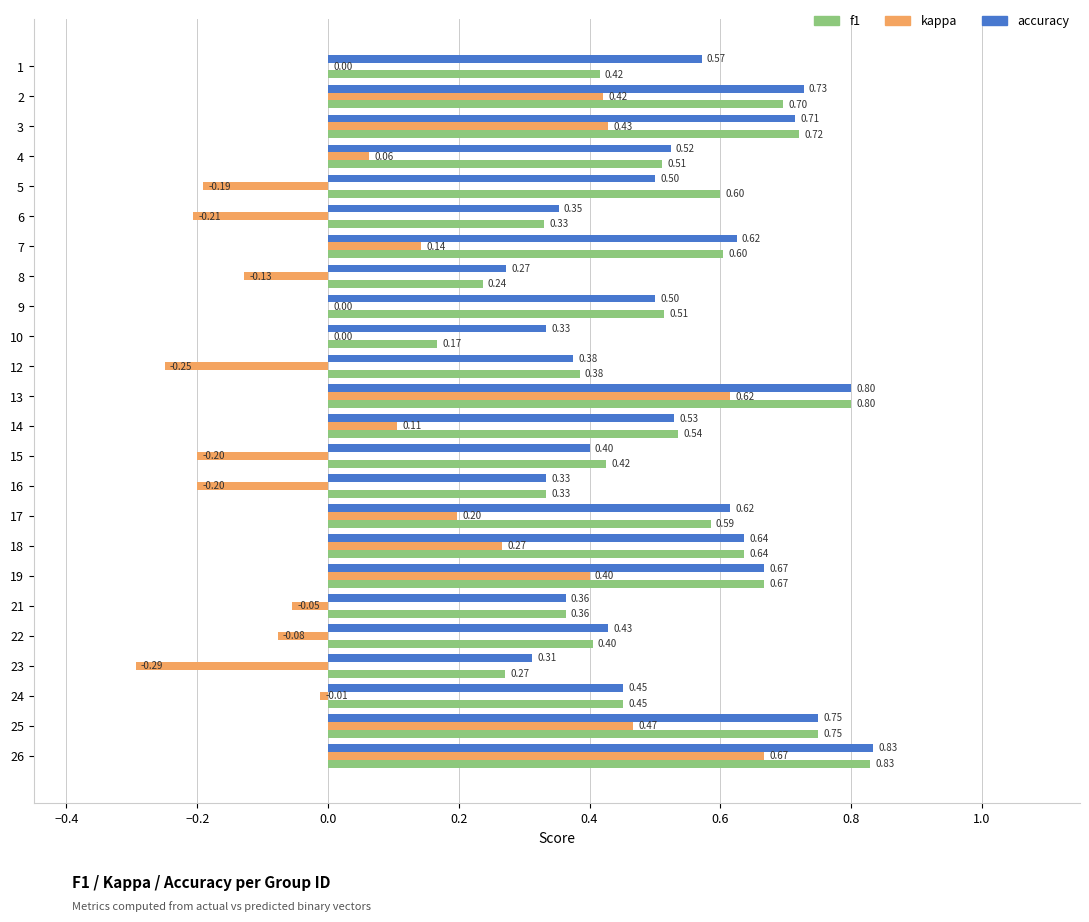

What is the sum of all kappa values?

2.2